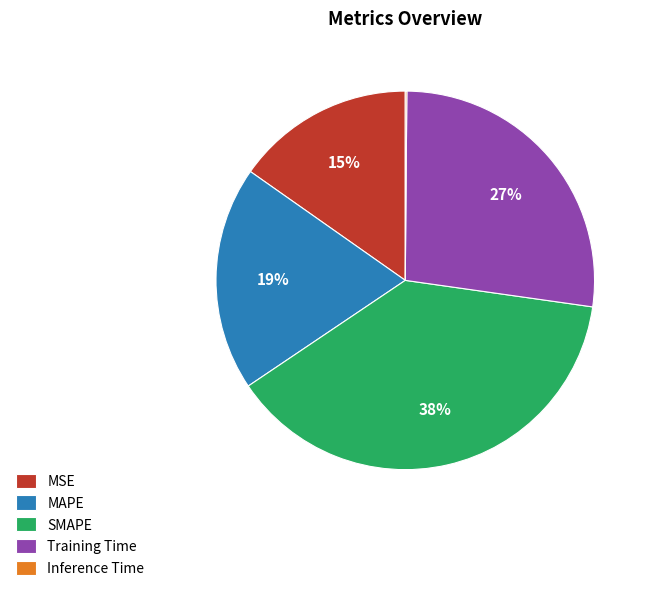

Which has a higher value, Training Time or MSE?

Training Time